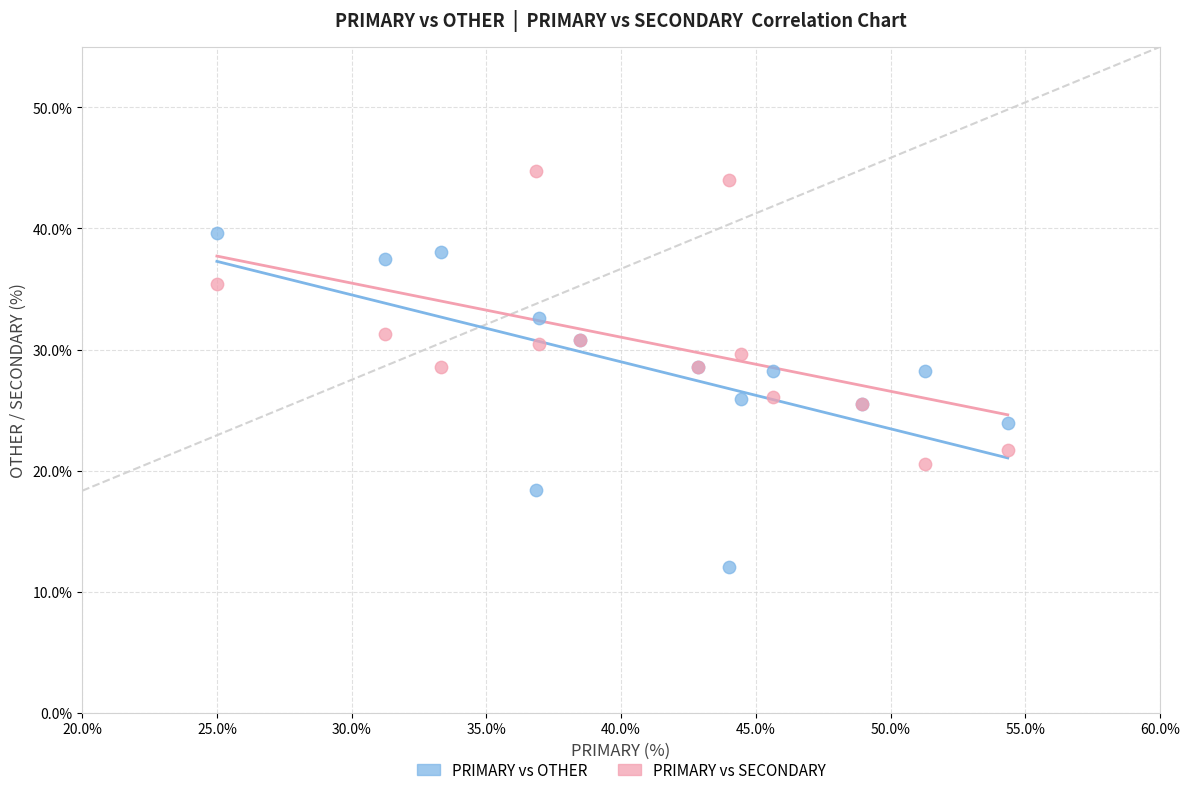

What are all the series names shown in the legend?

PRIMARY vs OTHER, PRIMARY vs SECONDARY